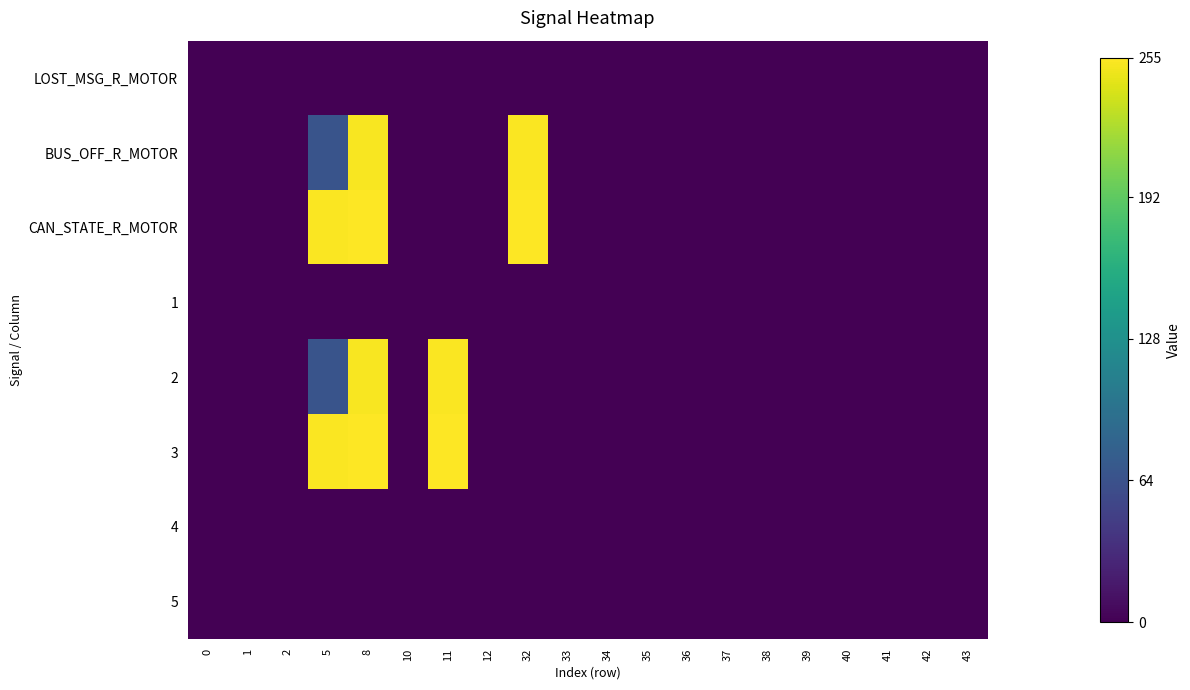

Reading left to right, transcribe all the data shown in this chart.

LOST_MSG_R_MOTOR: 0=0	1=0	2=0	5=0	8=0	10=0	11=0	12=0	32=0	33=0	34=0	35=0	36=0	37=0	38=0	39=0	40=0	41=0	42=0	43=0
BUS_OFF_R_MOTOR: 0=0	1=0	2=0	5=66	8=253	10=0	11=0	12=0	32=254	33=0	34=0	35=0	36=0	37=0	38=0	39=0	40=0	41=0	42=0	43=0
CAN_STATE_R_MOTOR: 0=0	1=0	2=0	5=254	8=255	10=0	11=0	12=0	32=255	33=0	34=0	35=0	36=0	37=0	38=0	39=0	40=0	41=0	42=0	43=0
1: 0=0	1=0	2=0	5=0	8=0	10=0	11=0	12=0	32=0	33=0	34=0	35=0	36=0	37=0	38=0	39=0	40=0	41=0	42=0	43=0
2: 0=0	1=0	2=0	5=66	8=253	10=0	11=254	12=0	32=0	33=0	34=0	35=0	36=0	37=0	38=0	39=0	40=0	41=0	42=0	43=0
3: 0=0	1=0	2=0	5=254	8=255	10=0	11=255	12=0	32=0	33=0	34=0	35=0	36=0	37=0	38=0	39=0	40=0	41=0	42=0	43=0
4: 0=0	1=0	2=0	5=0	8=0	10=0	11=0	12=0	32=0	33=0	34=0	35=0	36=0	37=0	38=0	39=0	40=0	41=0	42=0	43=0
5: 0=0	1=0	2=0	5=0	8=0	10=0	11=0	12=0	32=0	33=0	34=0	35=0	36=0	37=0	38=0	39=0	40=0	41=0	42=0	43=0